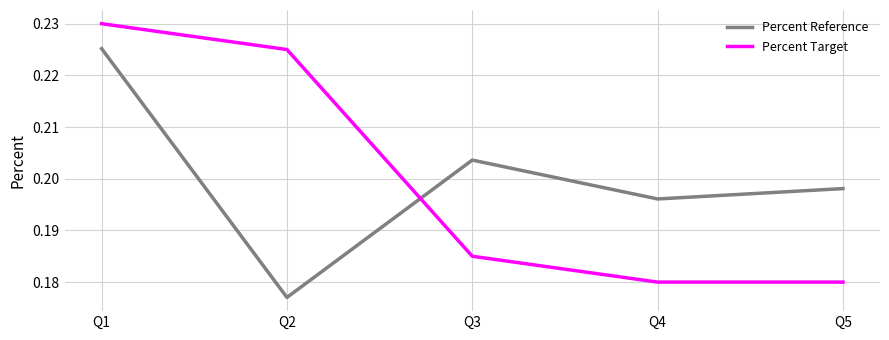

Is it true that Percent Reference equals 0.3 at Q2?

False